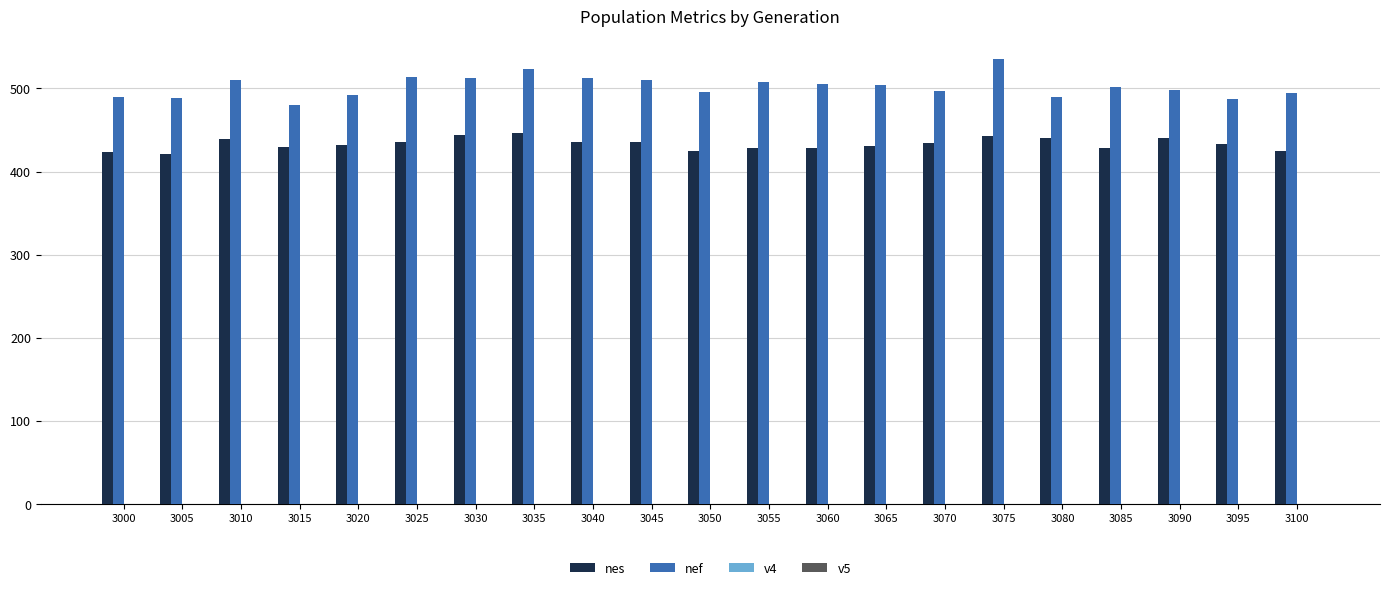

Which series has the largest total across all categories?

nef